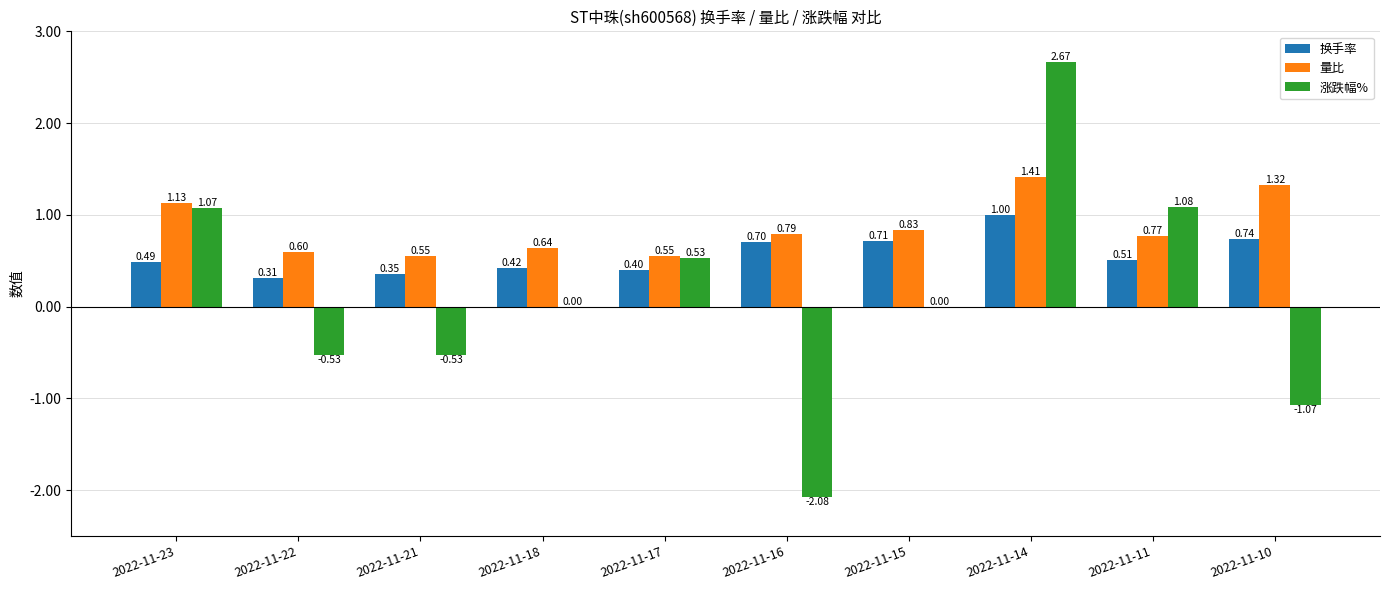

What is the sum of the 量比 values at 2022-11-15 and 2022-11-23?

2.0